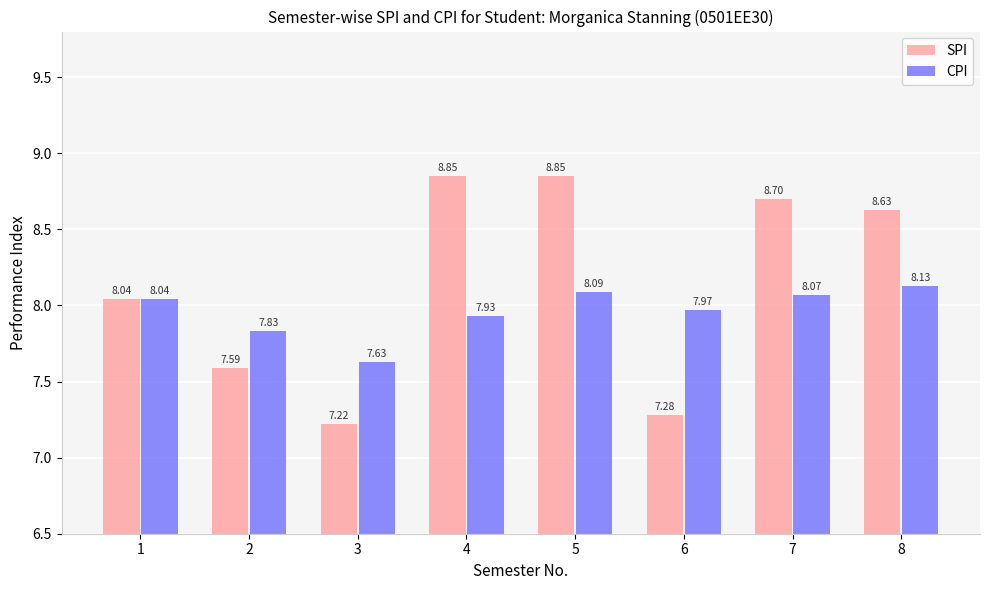

What is the total value across all series at 2?

15.4